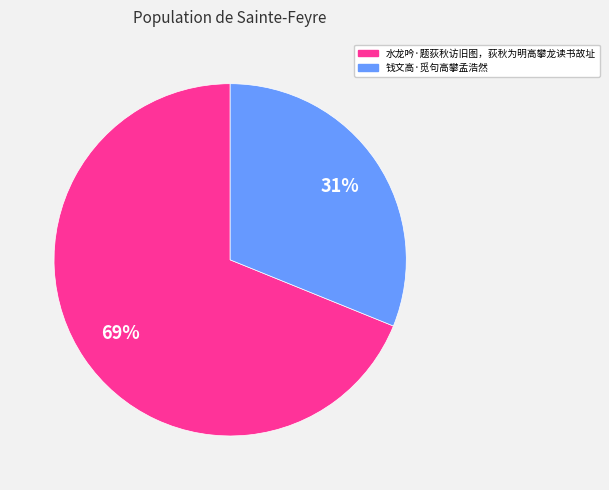

To the nearest percent, what is the difference between the largest and smallest slice percentages?

38%